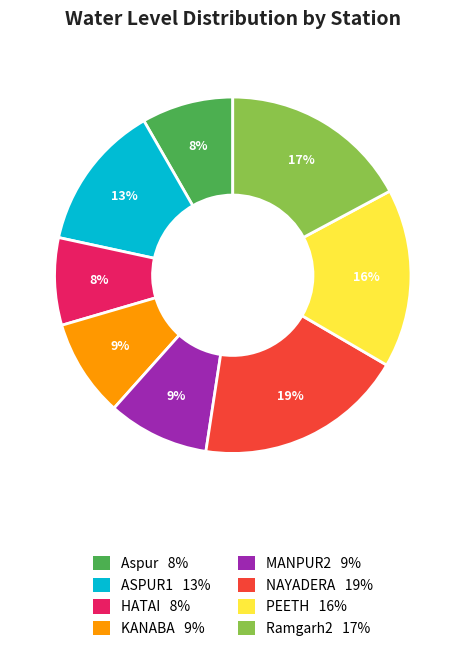

How many slices are in this pie chart?

8